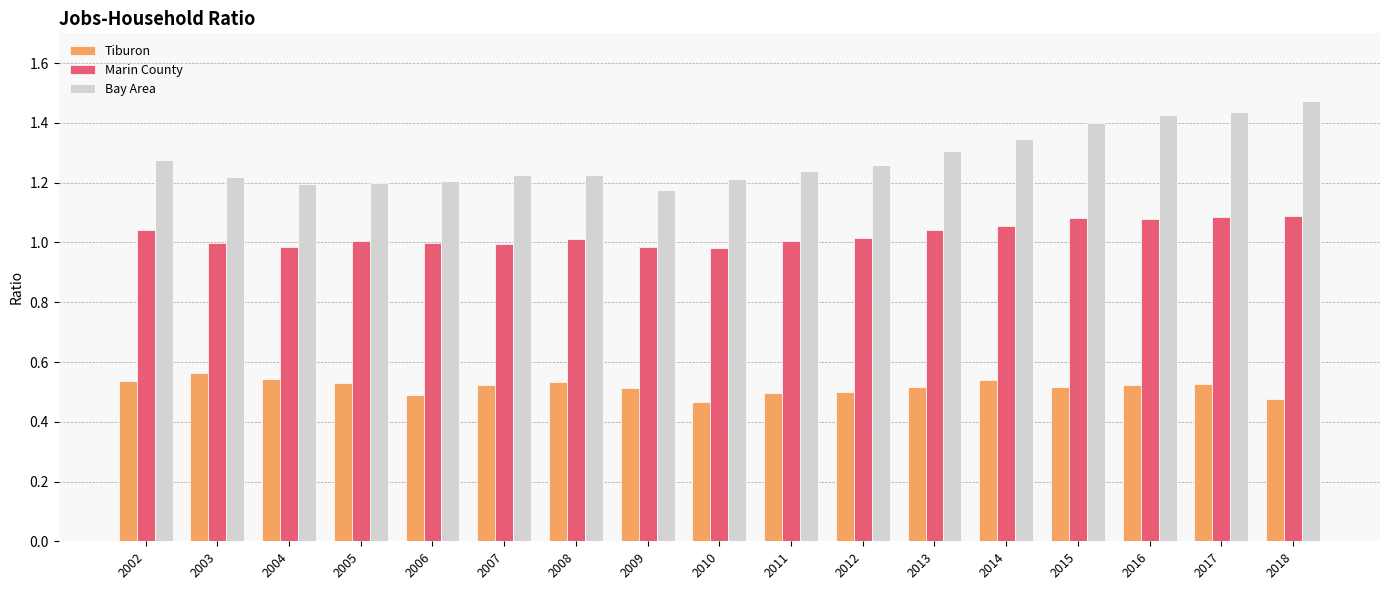

At how many categories does at least one series exceed 0?

17